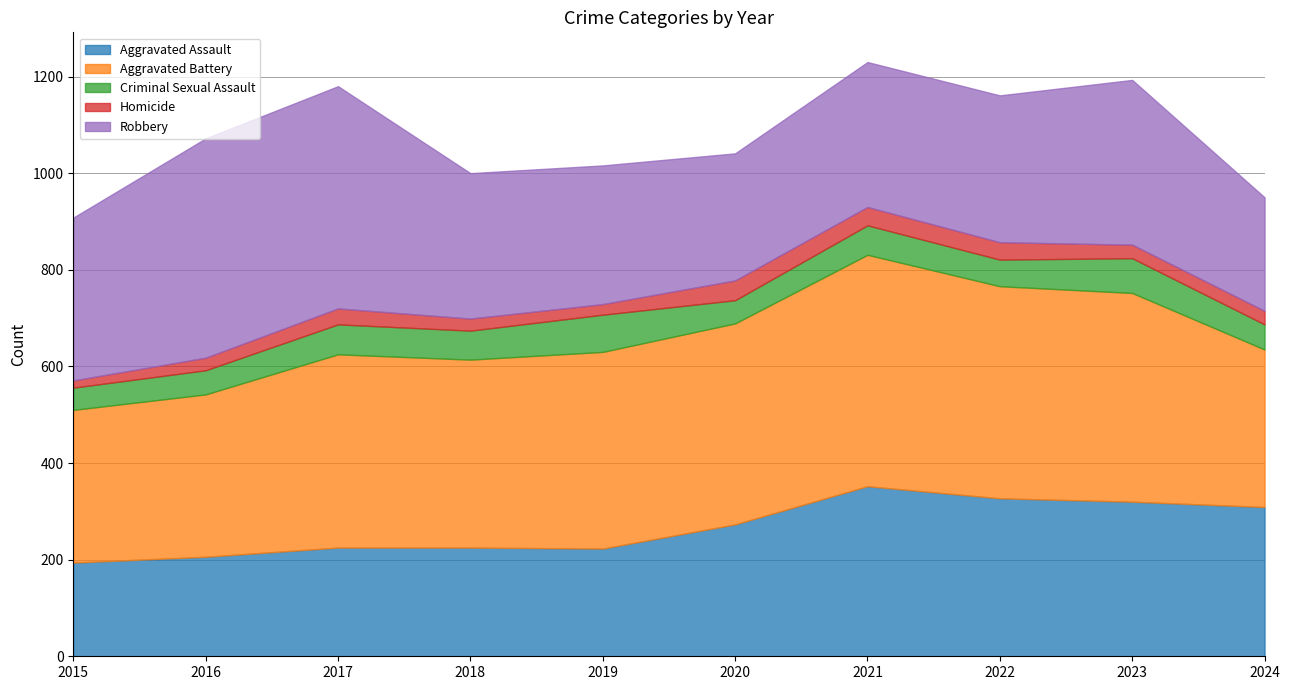

True or false: Robbery has a value of 645 at 2017.

False